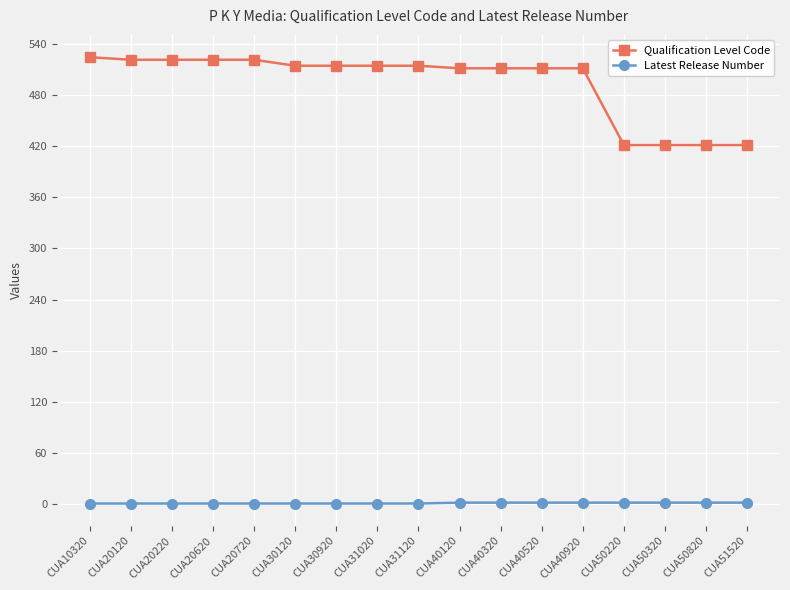

Which series has the largest range (max minus min)?

Qualification Level Code